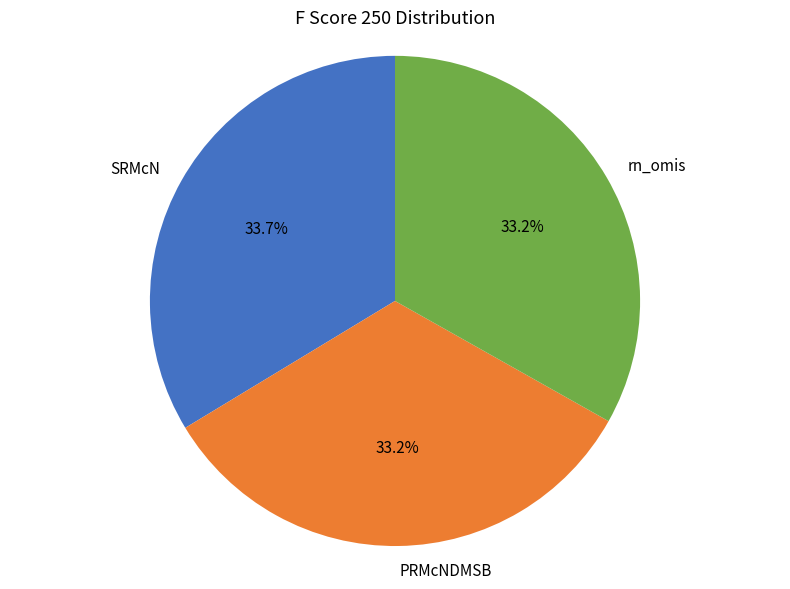

What portion of the pie excludes SRMcN?

66.3%